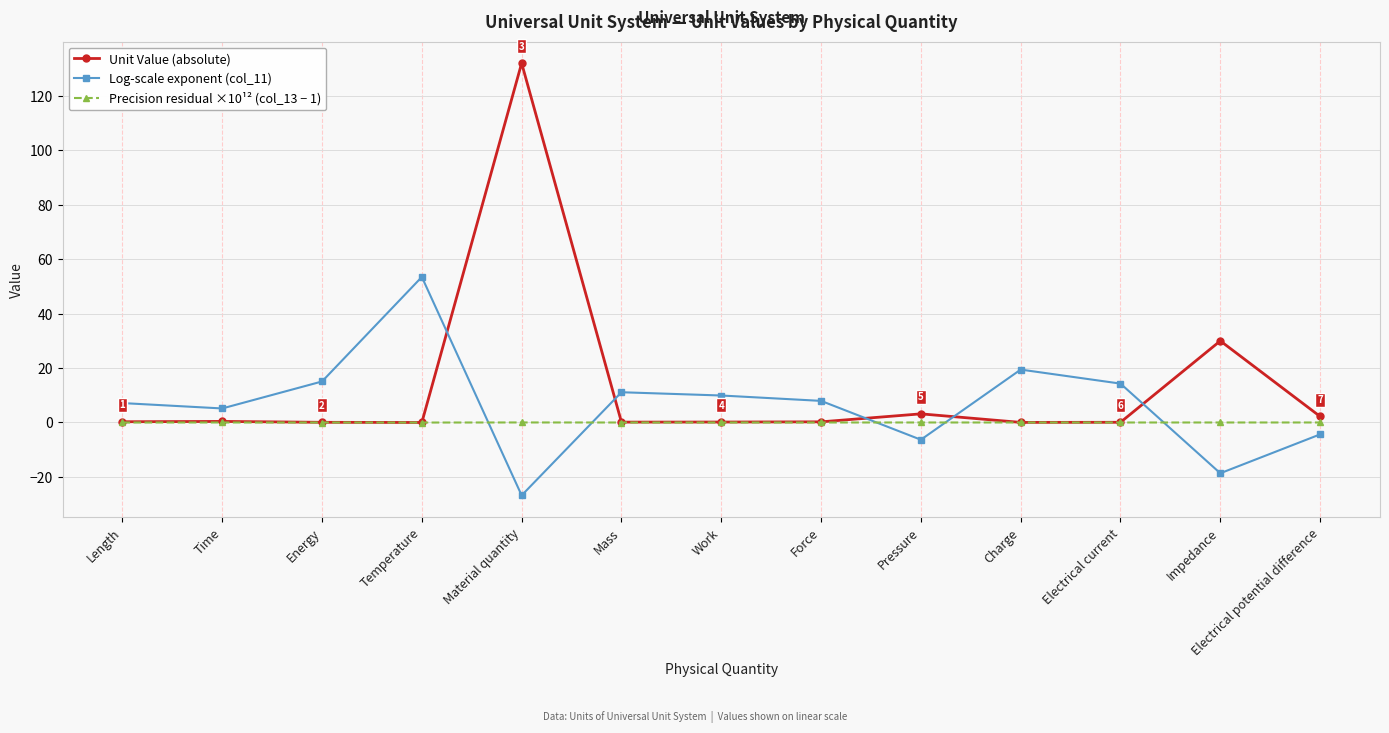

At which label is Unit Value (absolute) closest to 66?

Impedance